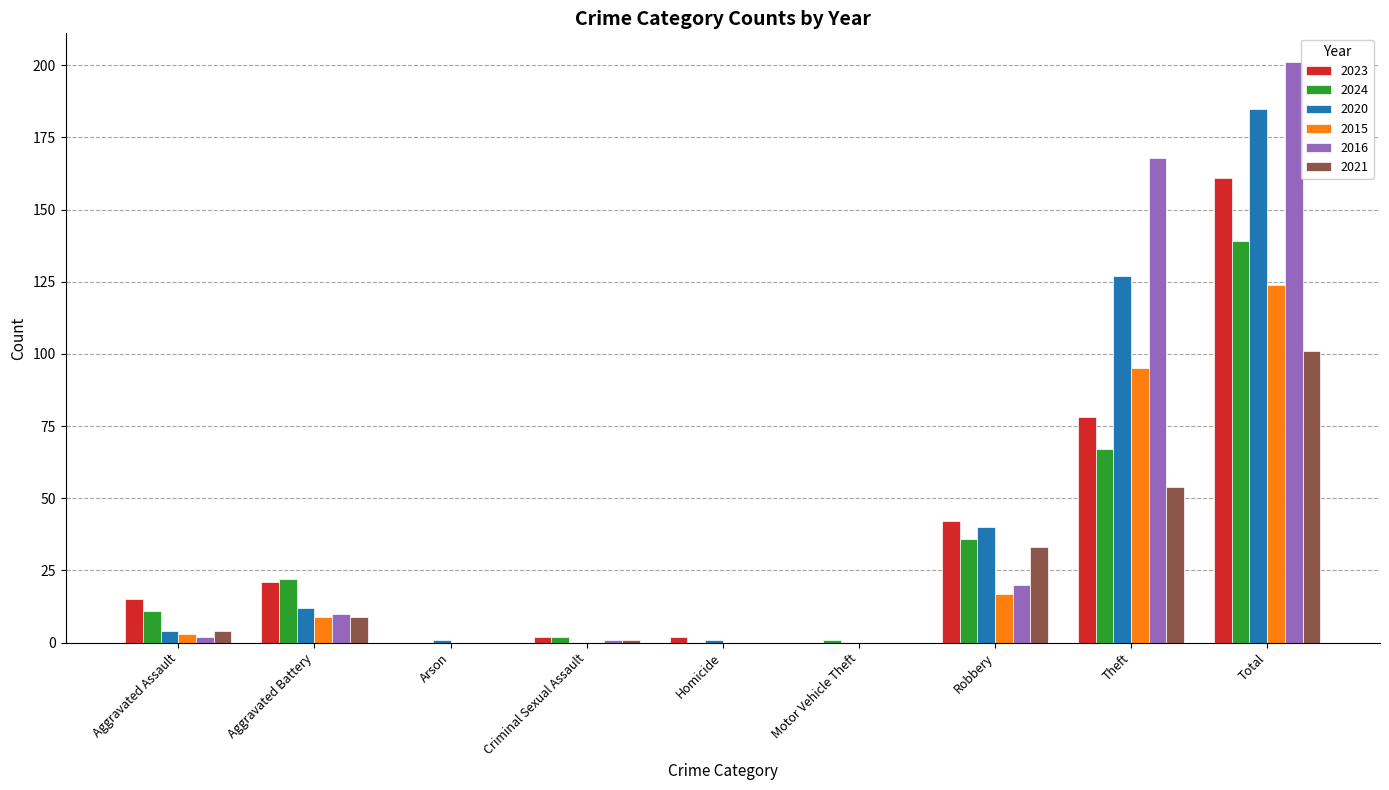

What are all the series names shown in the legend?

2023, 2024, 2020, 2015, 2016, 2021